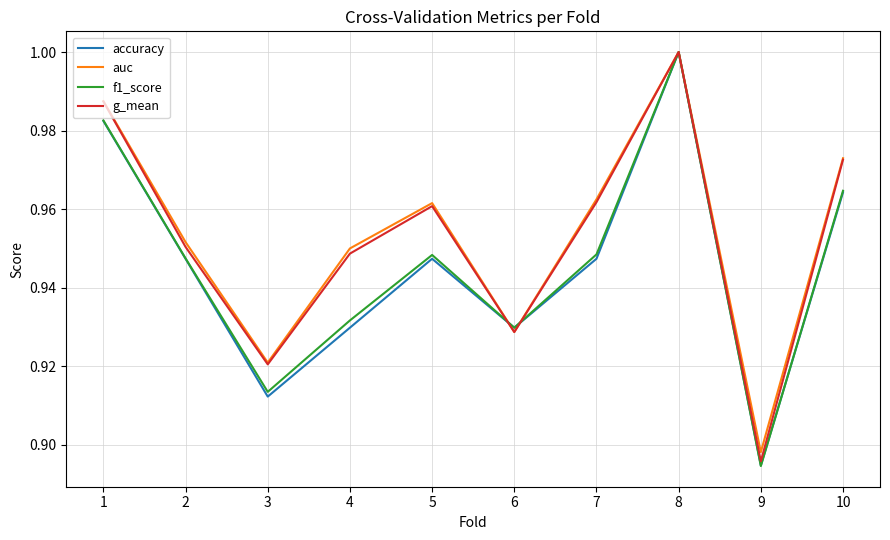

What is the total value across all series at 4?

3.8